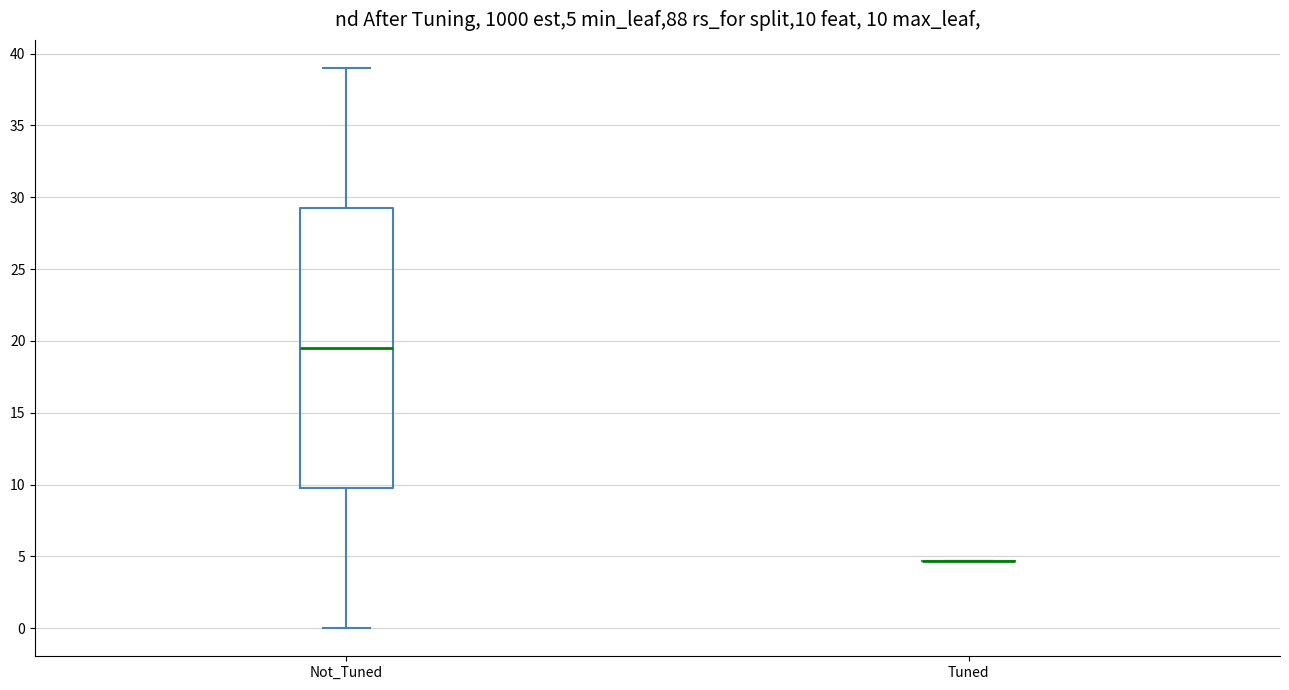

Which box is the tallest, from its lower edge to its upper edge?

Not_Tuned